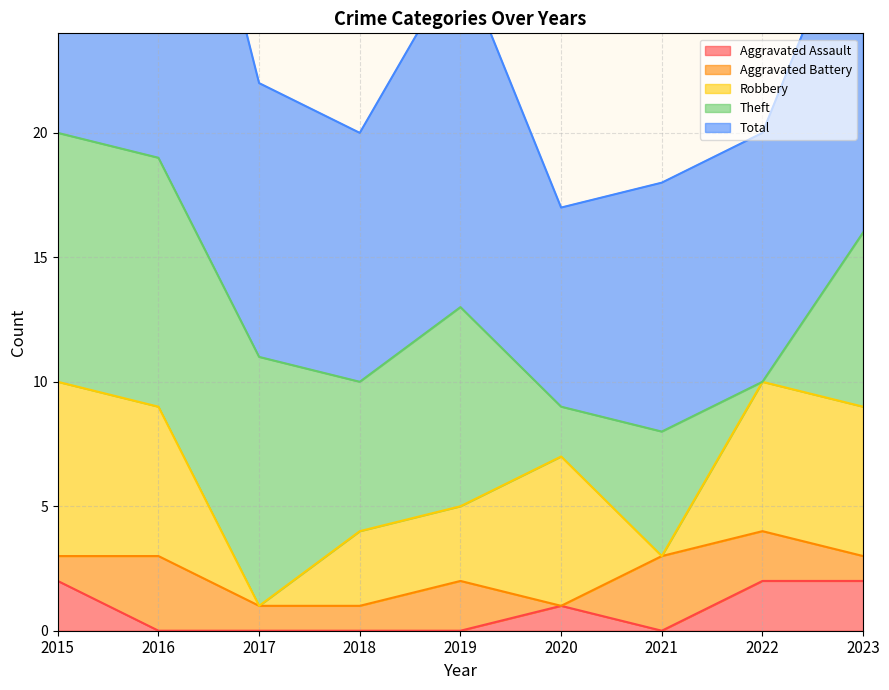

True or false: Aggravated Battery has more than 1 interior local peaks.

True